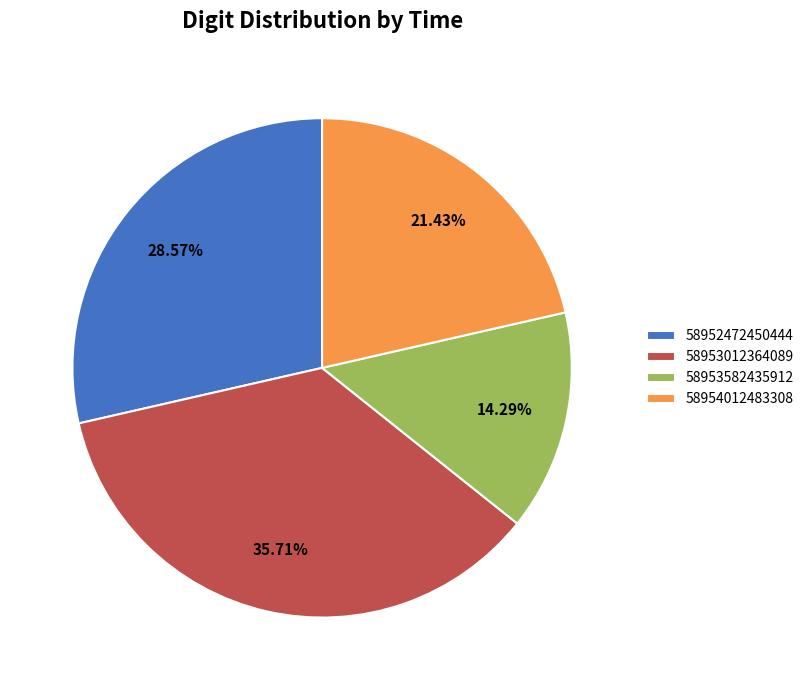

How many slices are in this pie chart?

4